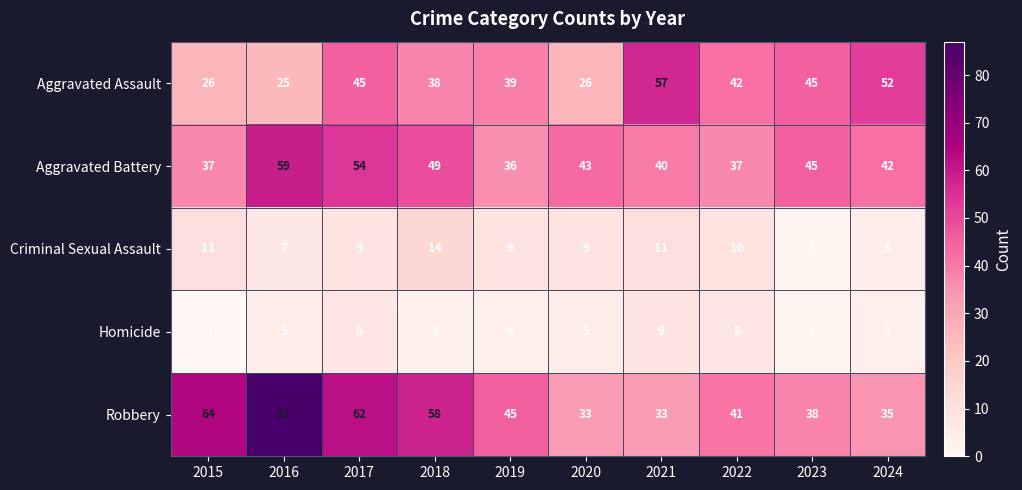

True or false: Aggravated Battery has a value of 59 at 2016.

True